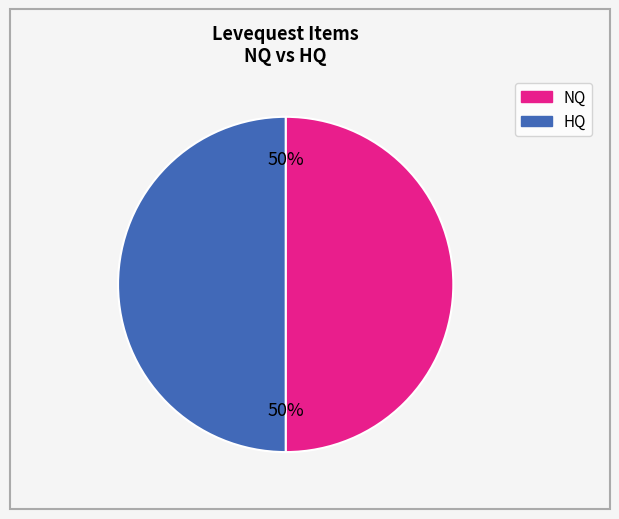

To the nearest percent, what is the average slice percentage?

50%